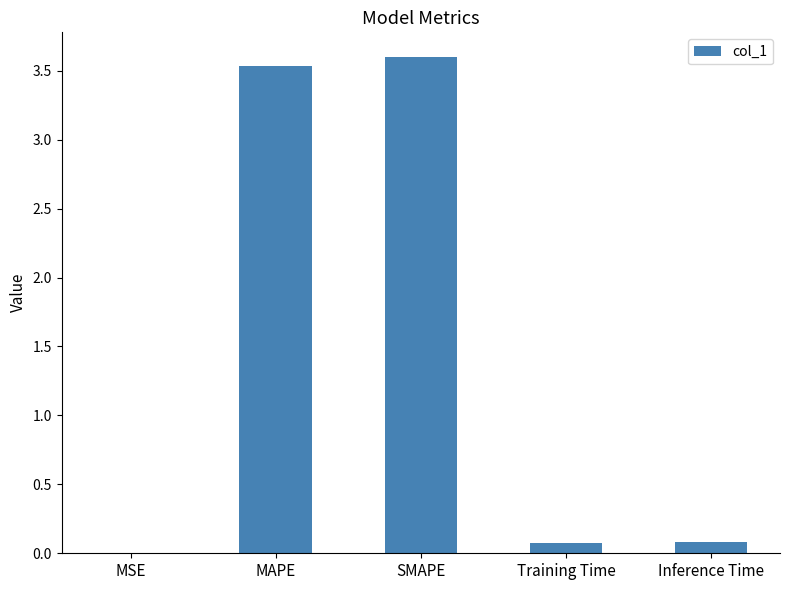

What is the sum of the values at Training Time and Inference Time?

0.2